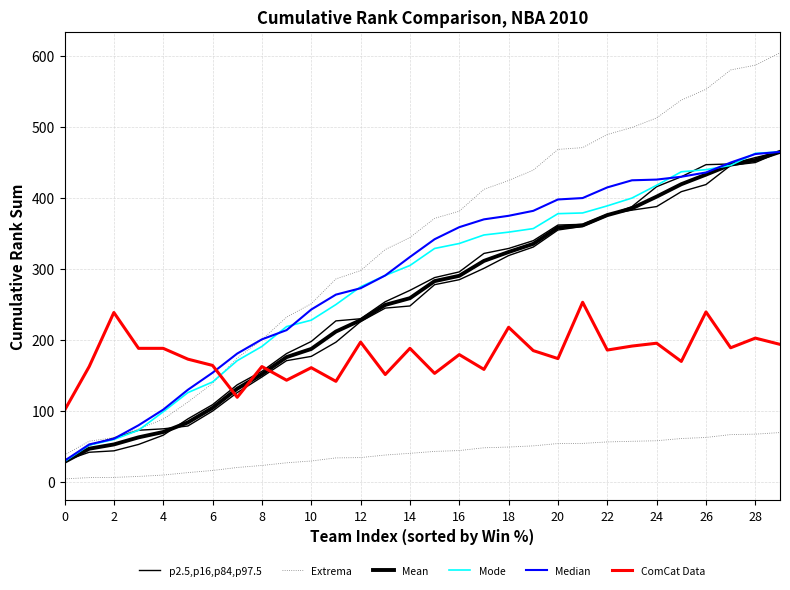

Between 15 and 28, which series saw the biggest shift?

Extrema